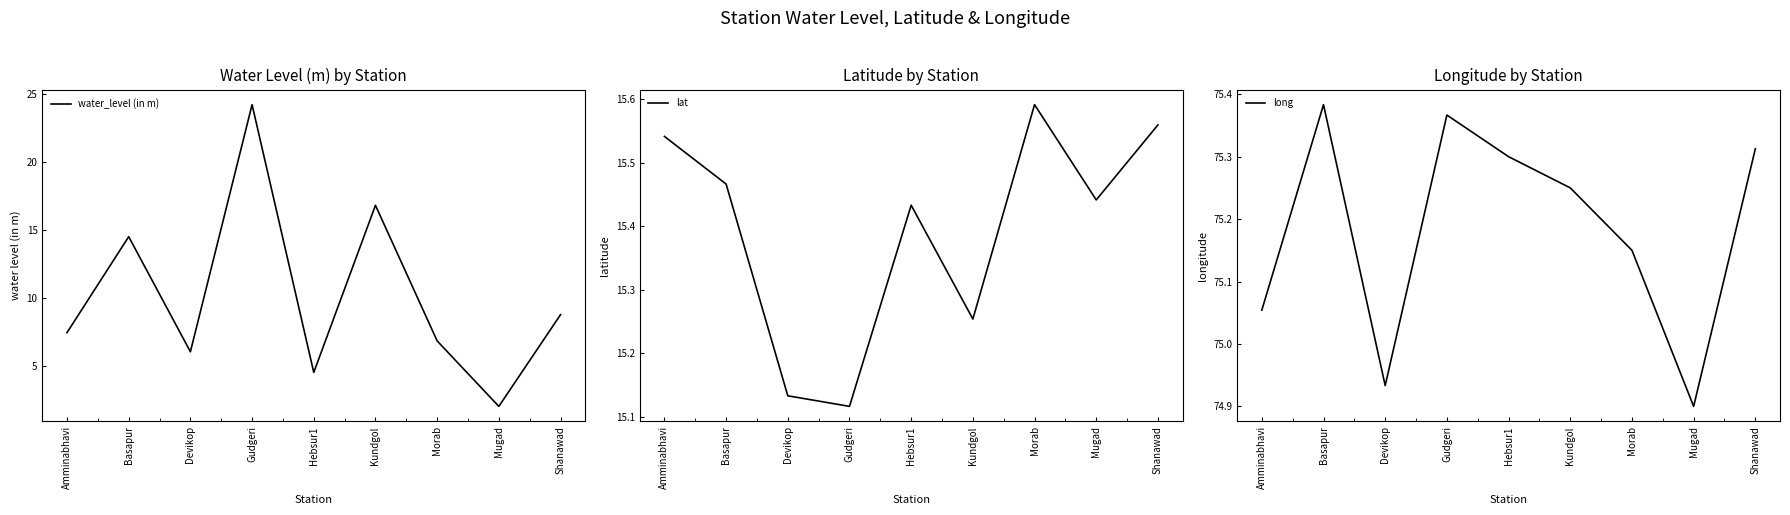

What is the difference between the highest and lowest values at Hebsur1?

70.8